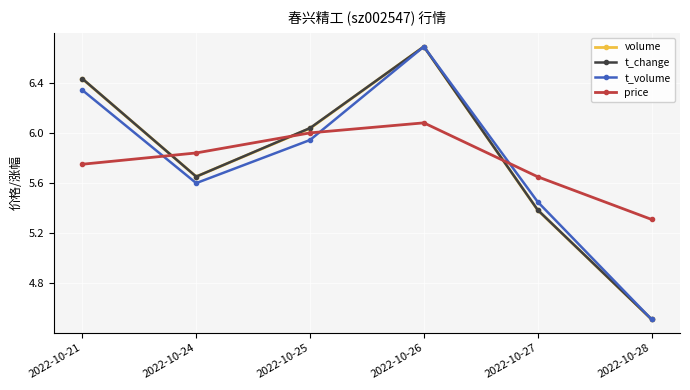

In t_volume, how many points are lower than both neighbors (excluding endpoints)?

1